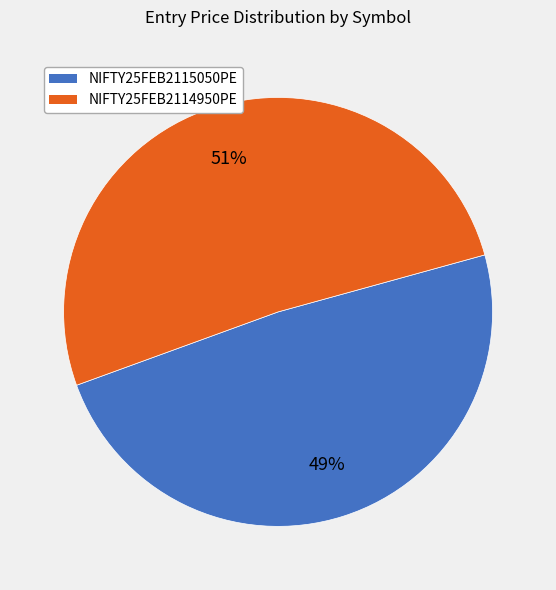

Is it true that NIFTY25FEB2114950PE is 51% of the pie?

True